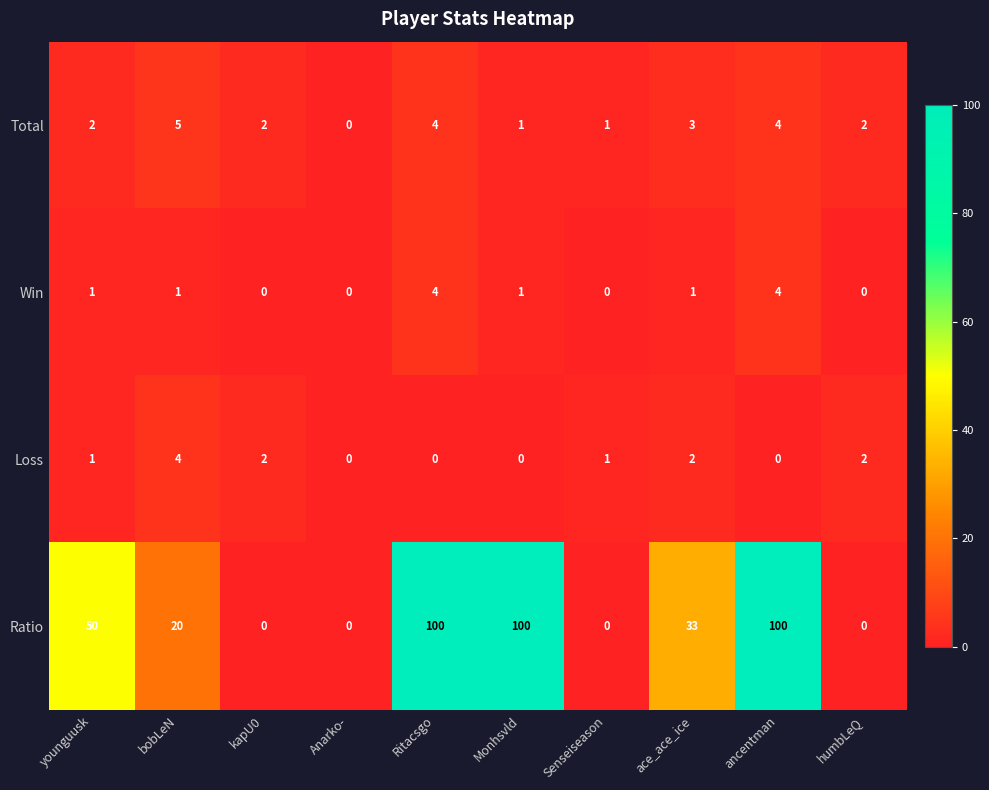

True or false: Loss has a value of 3 at ace_ace_ice.

False